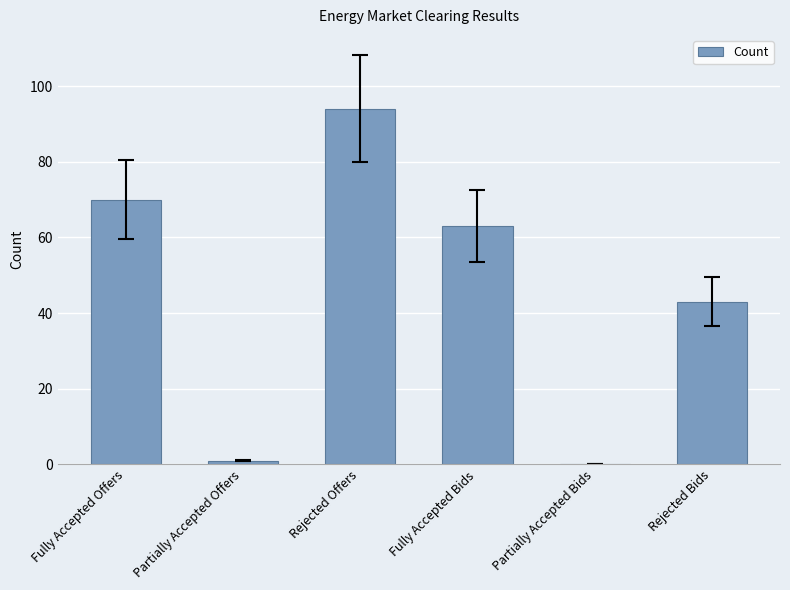

At which label is the value closest to 47?

Rejected Bids